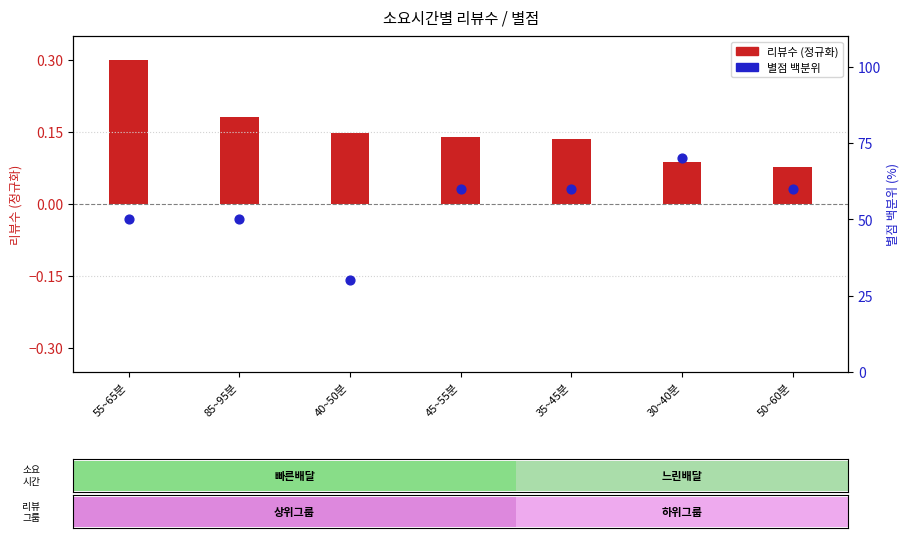

Which series has the widest spread of Y values?

별점 백분위